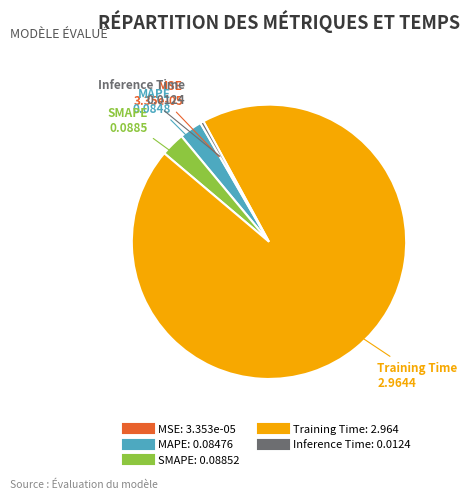

Is Inference Time the majority of the pie?

No